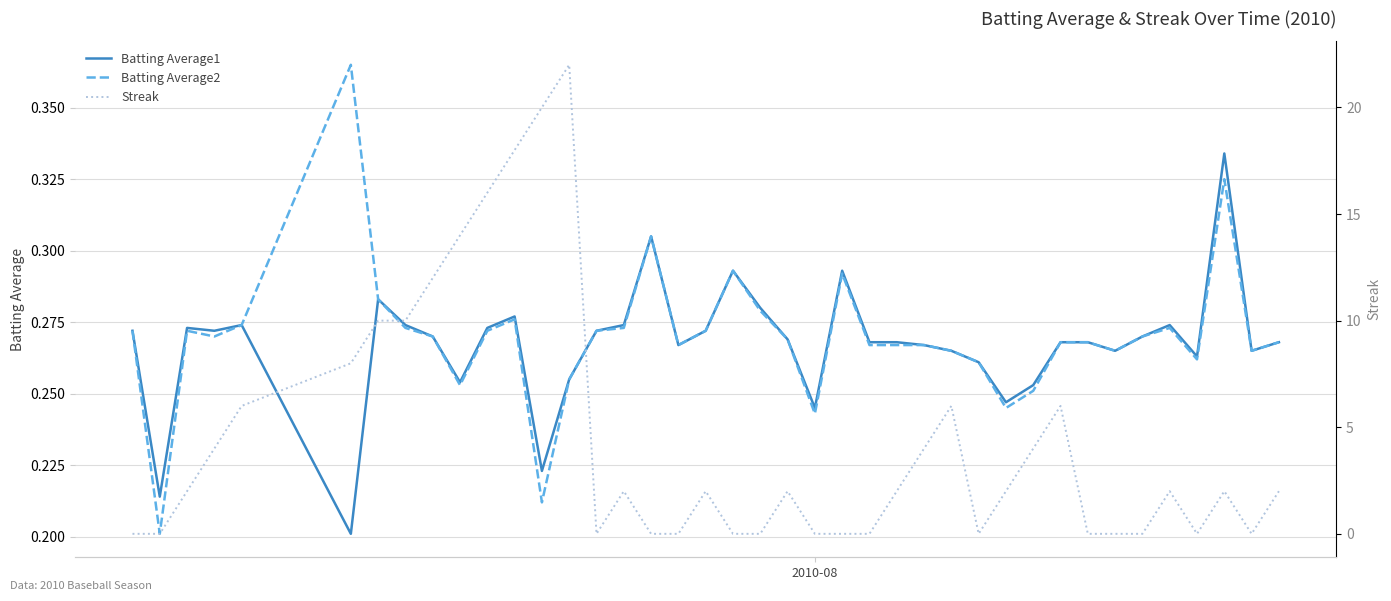

The Batting Average1 series shows 0.4 at 31. True or false?

False